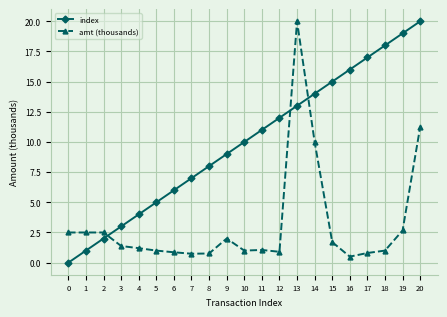

Which series has the largest total across all categories?

index